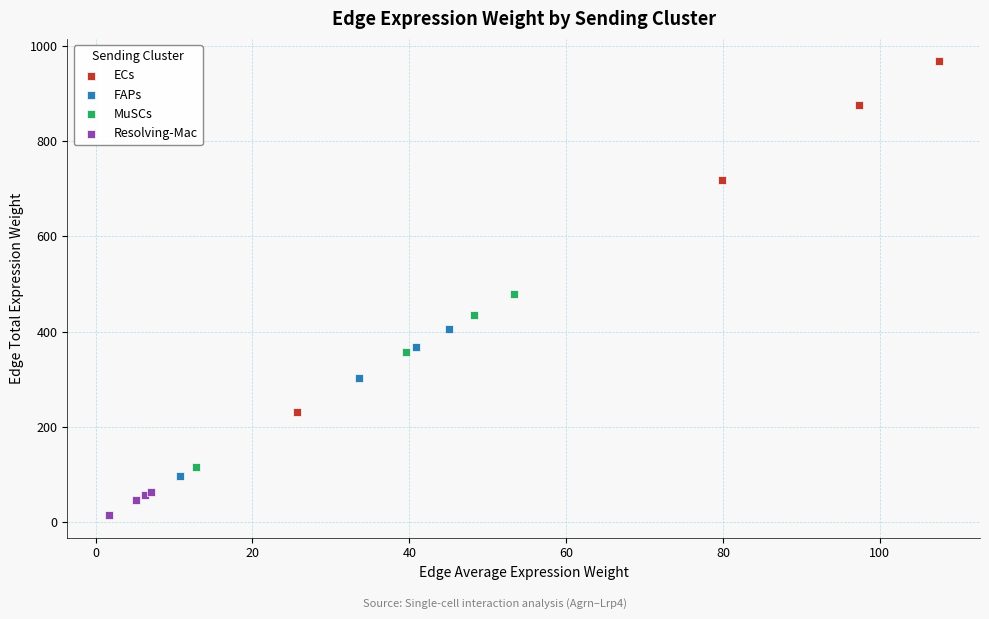

Which series reaches the minimum Y coordinate?

Resolving-Mac